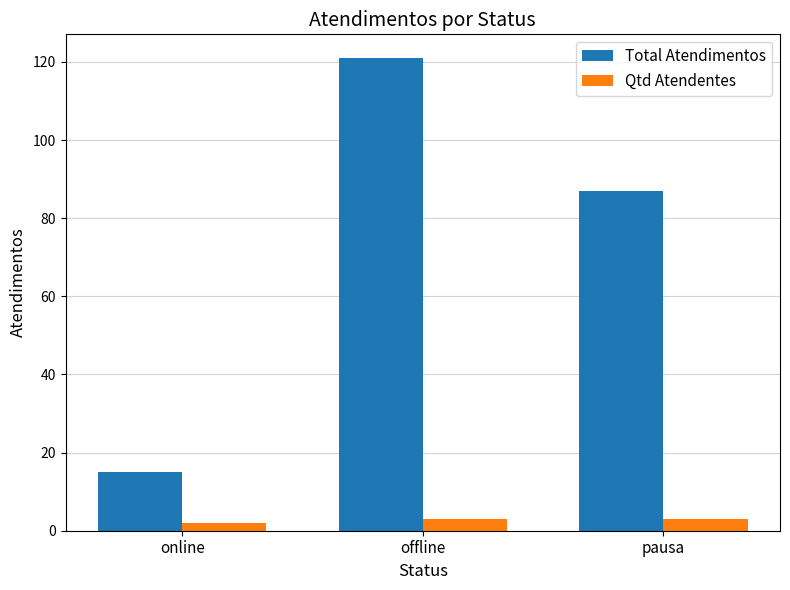

What is the label of the 3rd bar from the right?

online